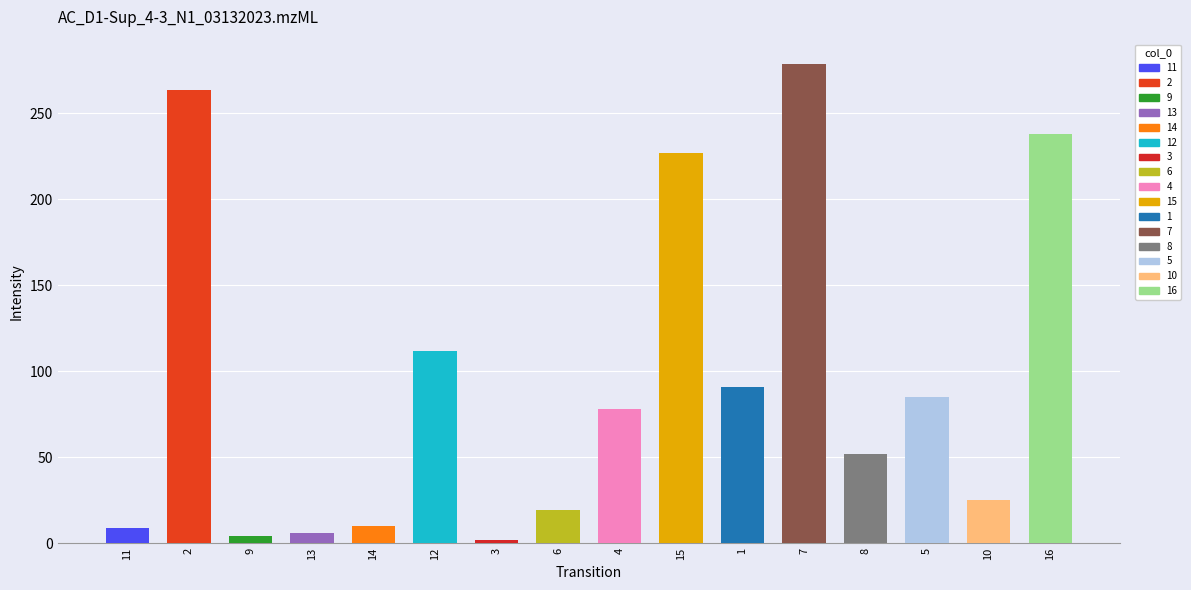

What position from the right is 13?

13